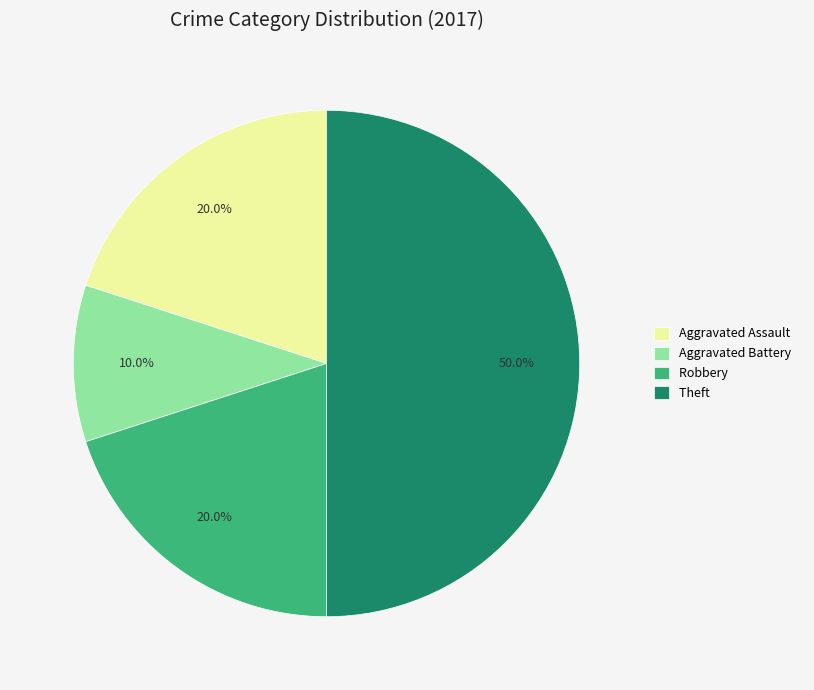

How many segments does this pie chart have?

4